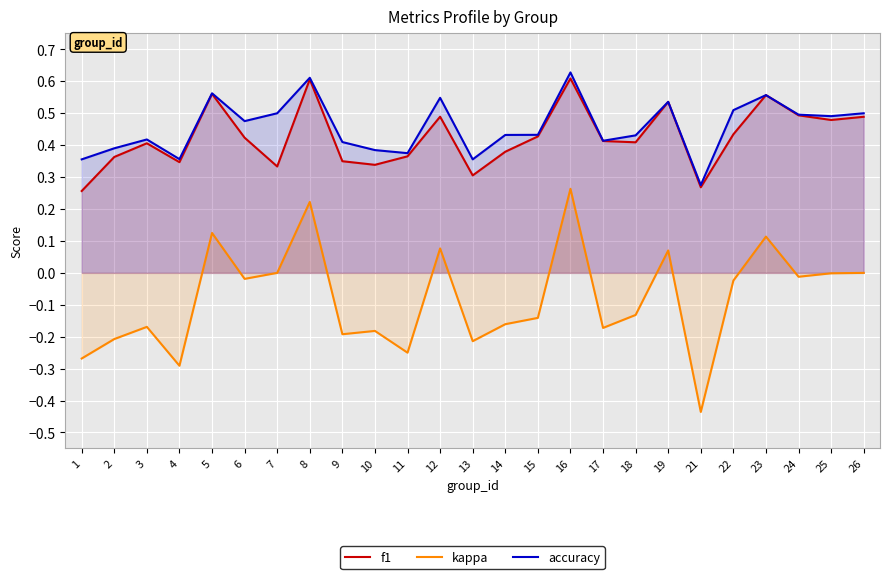

Does the chart display data point markers on the line(s)?

No